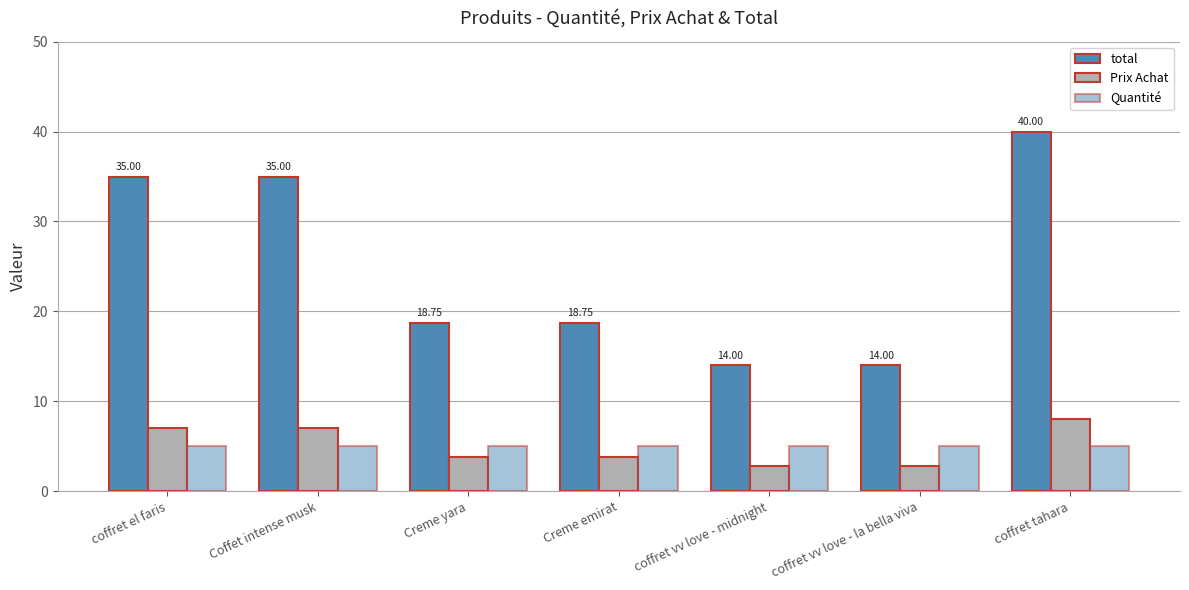

How many categories are shown in the chart?

7